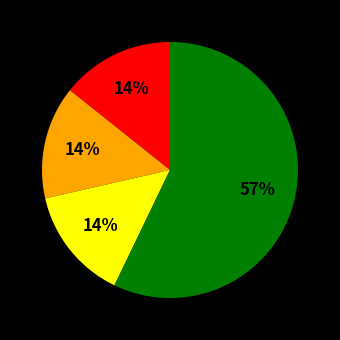

To the nearest percent, what is the average slice percentage?

25%